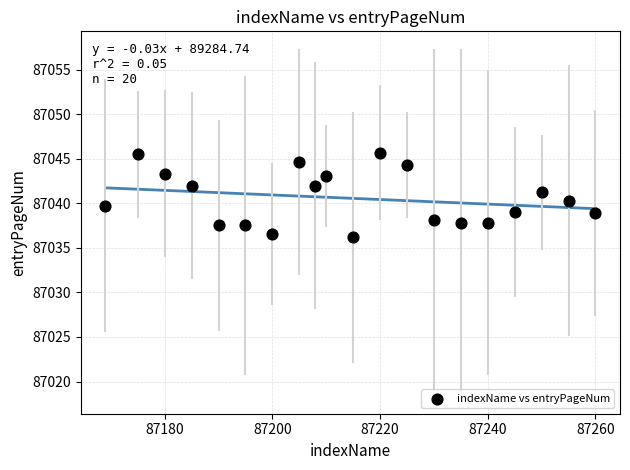

What is the range of Y values (max minus min)?

9.5